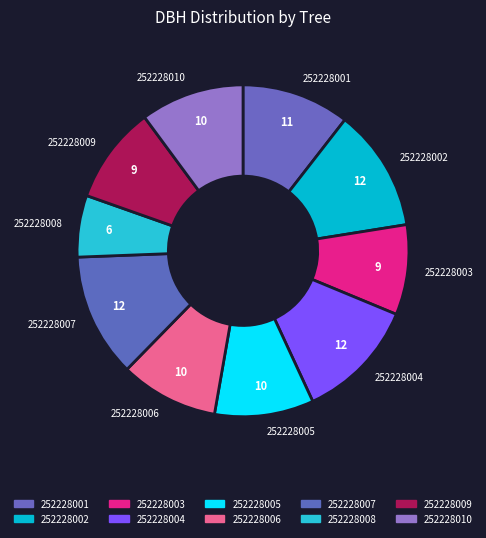

How many segments does this pie chart have?

10